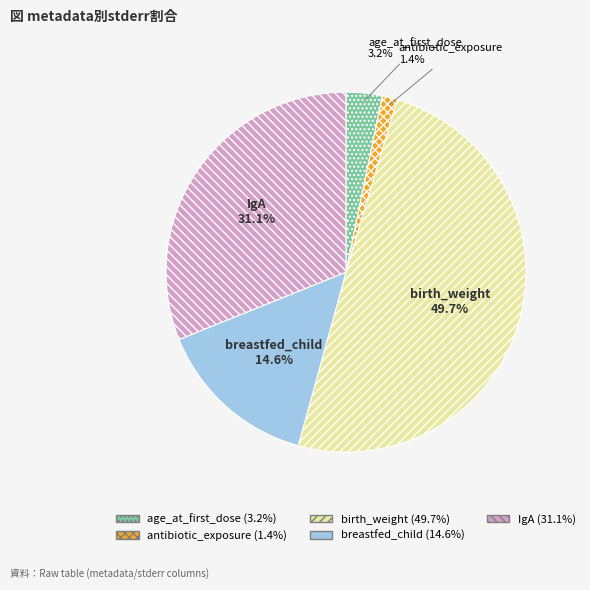

To the nearest percent, what is the difference between the antibiotic_exposure and IgA slice percentages?

30%